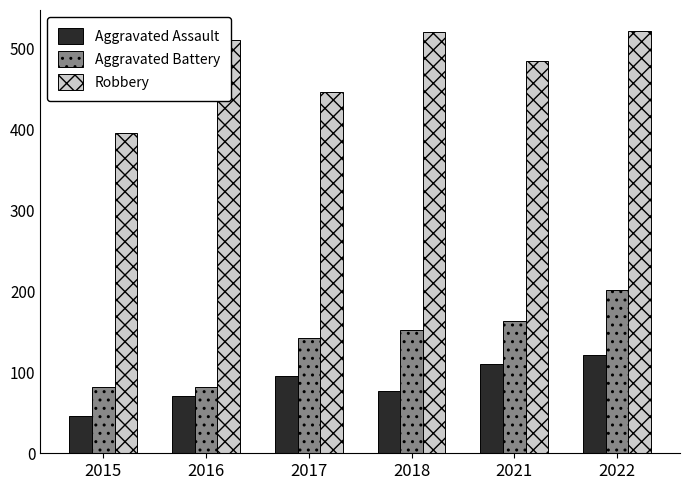

Rank the series by their maximum value, from lowest to highest.

Aggravated Assault, Aggravated Battery, Robbery